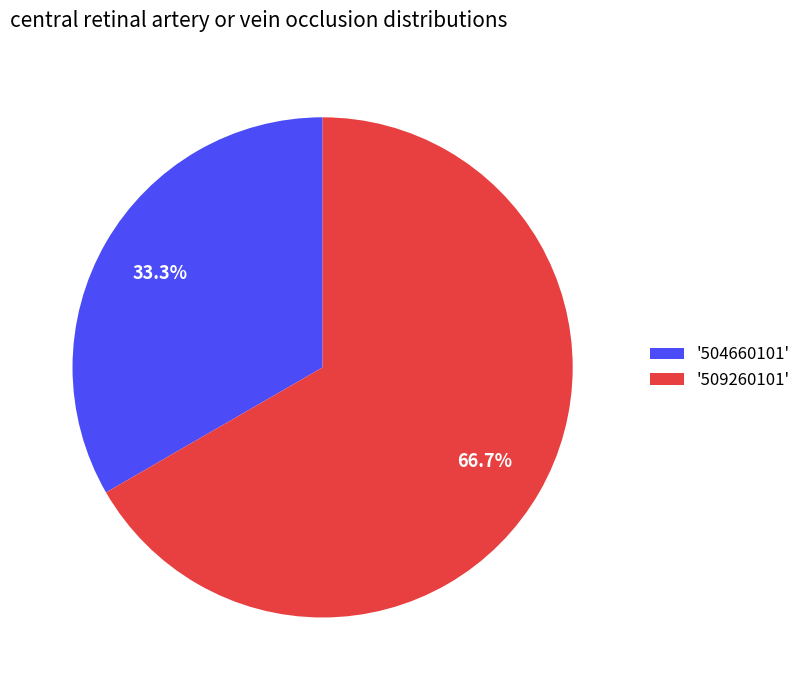

Which slice is the smallest?

'504660101'